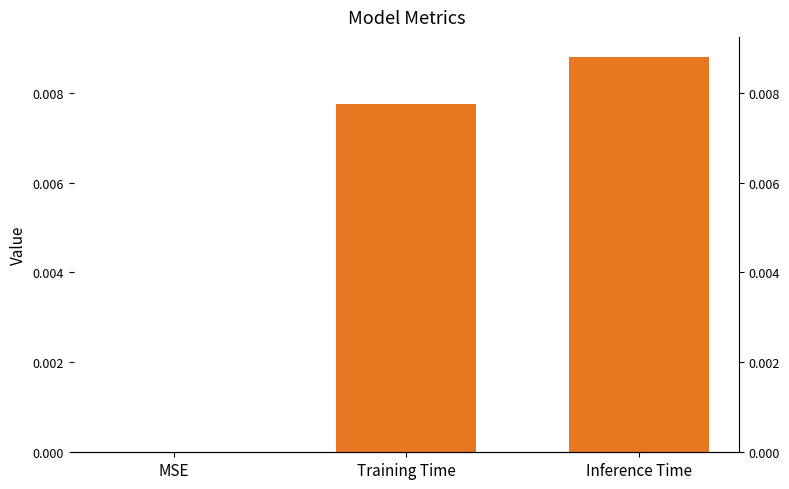

How many series are shown in this chart?

1